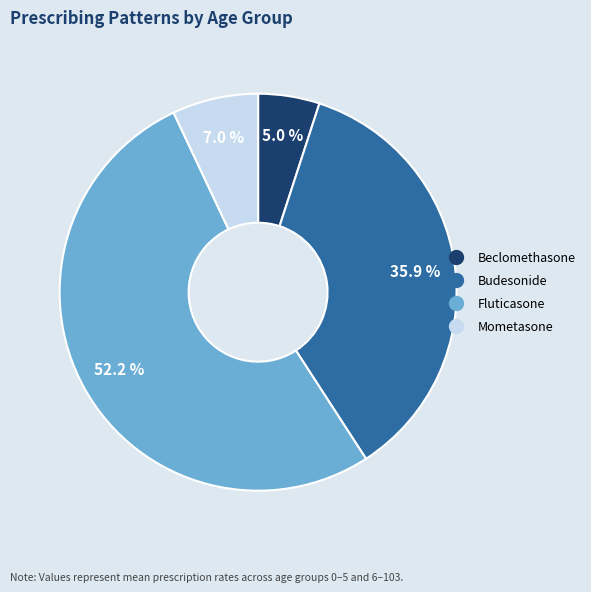

Is there any slice that represents more than half of the pie?

Yes